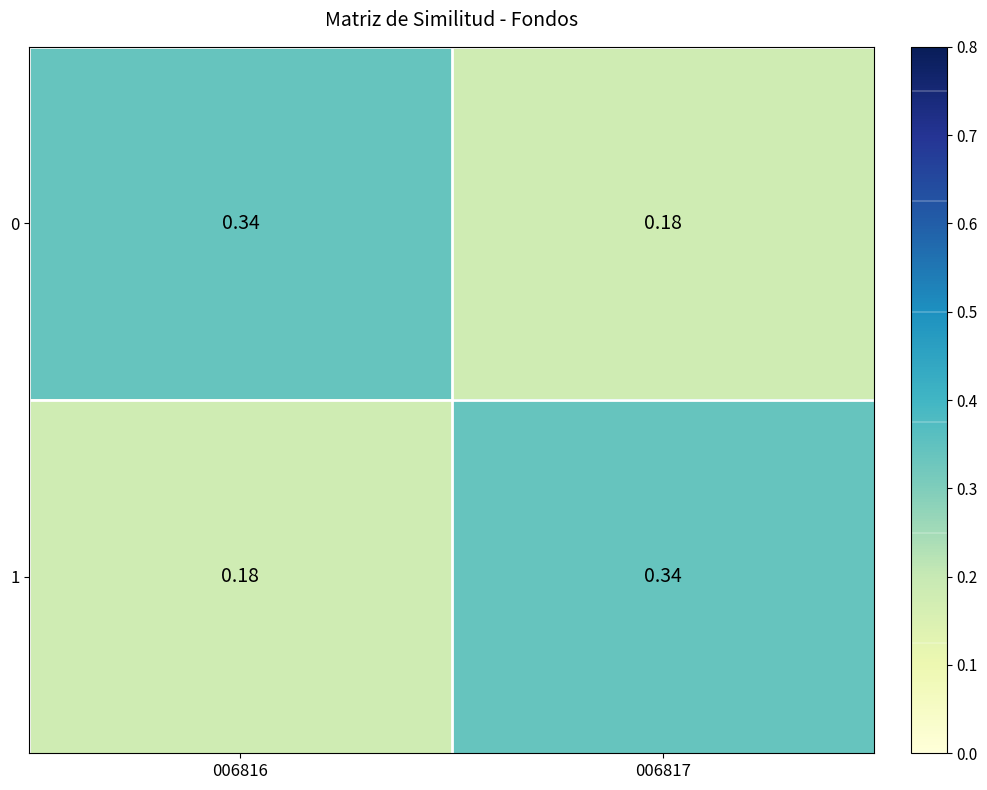

Is the value of 1 at 006817 greater than the value of 0 at 006817?

Yes